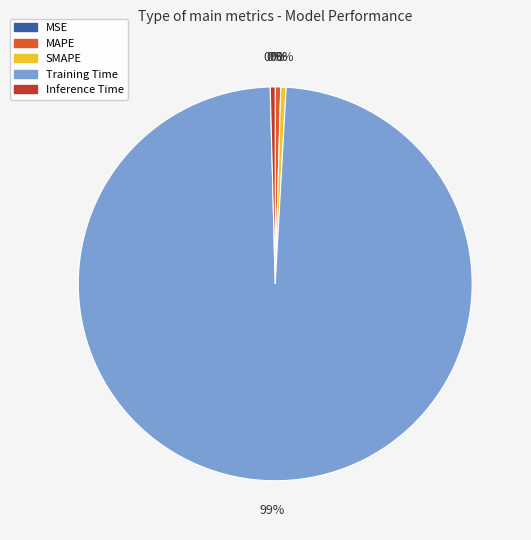

Combined, do Training Time and Inference Time account for over 50%?

Yes